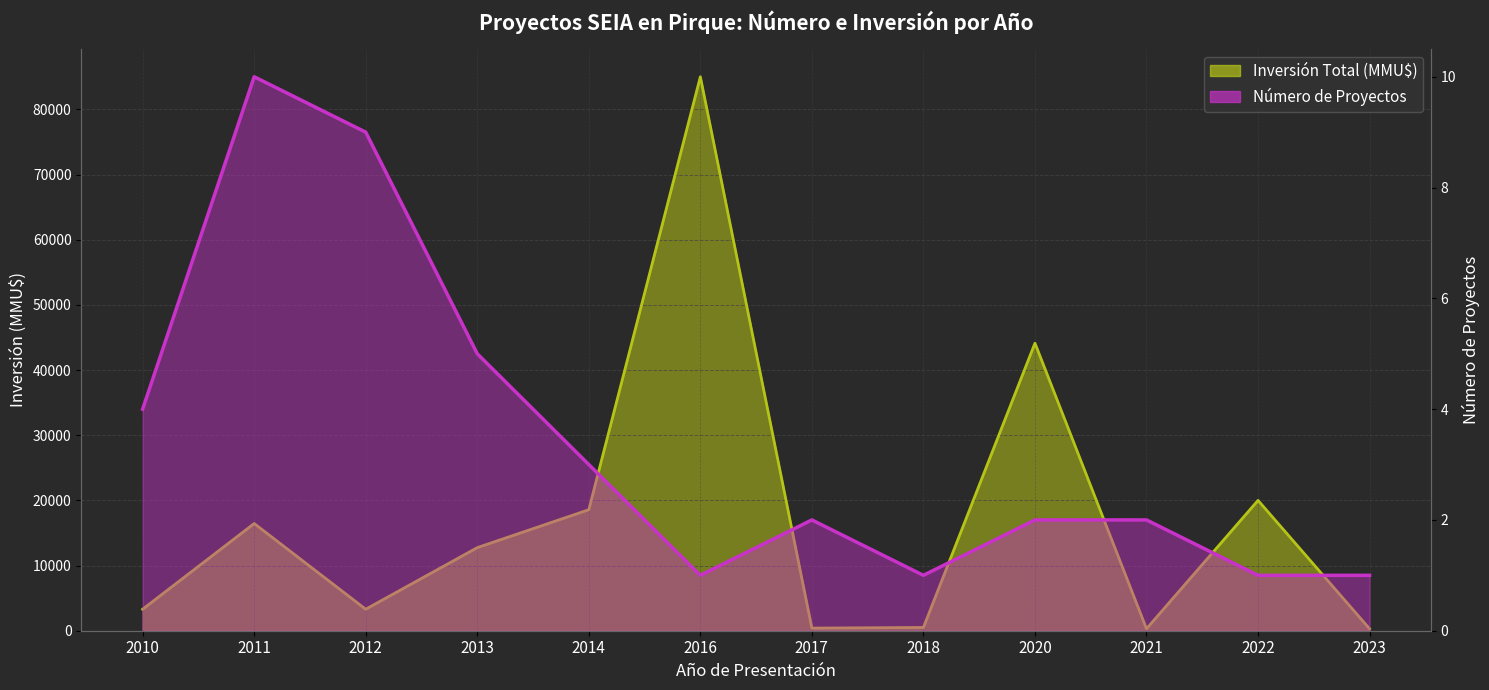

Is the value of Número de Proyectos at 2018 greater than the value of Inversión Total (MMU$) at 2010?

No